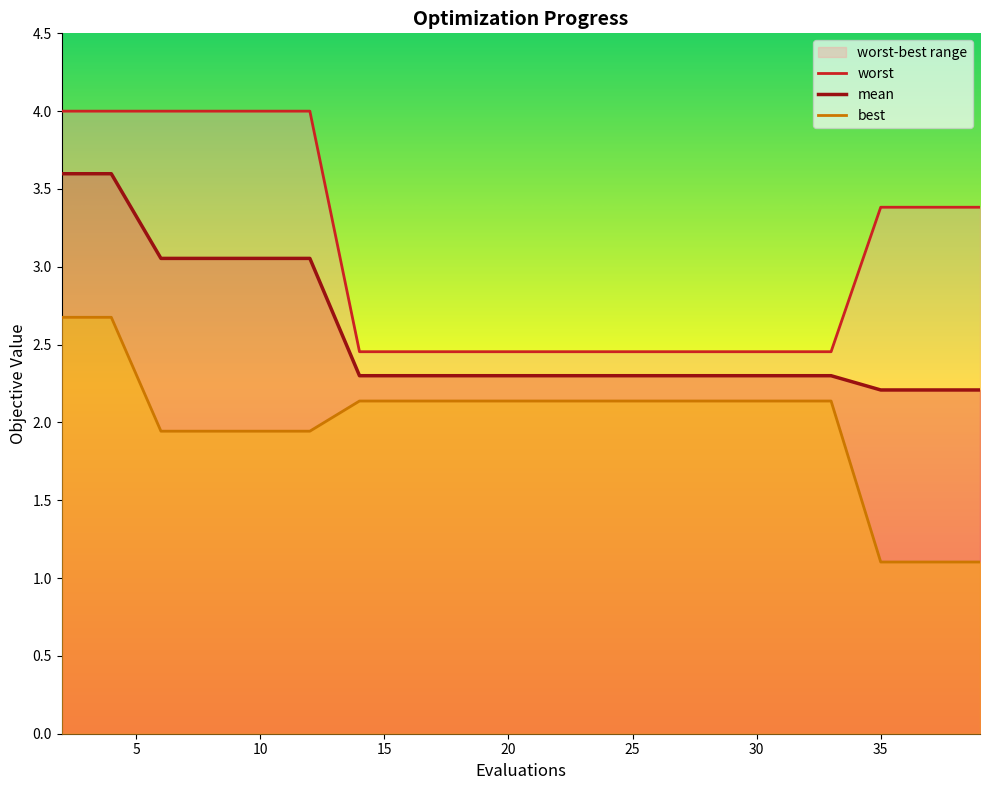

Reading left to right, list all the values displayed in this chart.

mean: 3.6	3.6	3.1	3.1	3.1	3.1	2.3	2.3	2.3	2.3	2.3	2.3	2.3	2.3	2.3	2.3	2.3	2.2	2.2	2.2
best: 2.7	2.7	1.9	1.9	1.9	1.9	2.1	2.1	2.1	2.1	2.1	2.1	2.1	2.1	2.1	2.1	2.1	1.1	1.1	1.1
worst: 4.0	4.0	4.0	4.0	4.0	4.0	2.5	2.5	2.5	2.5	2.5	2.5	2.5	2.5	2.5	2.5	2.5	3.4	3.4	3.4